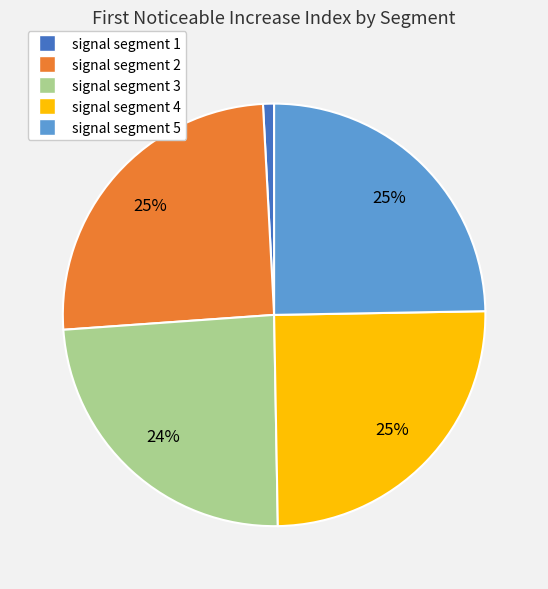

Combined, do signal segment 1 and signal segment 4 account for over 50%?

No